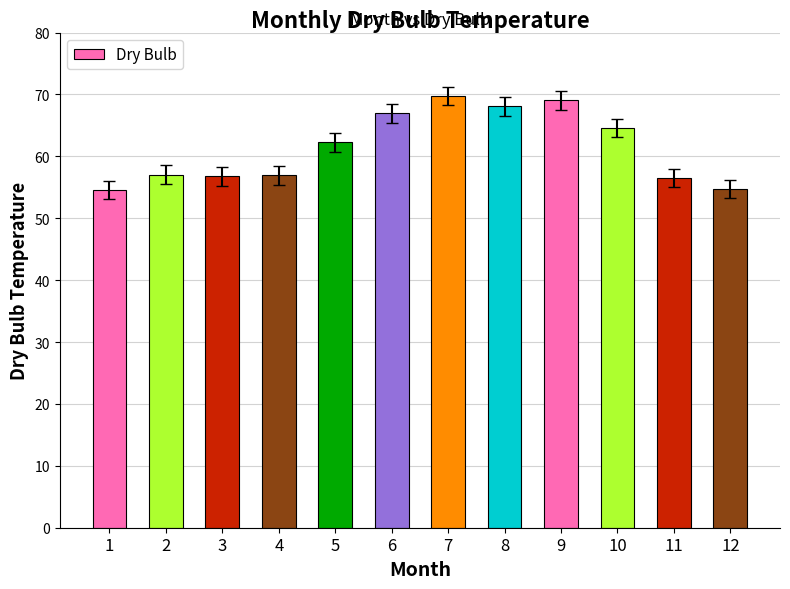

True or false: the data shows 34.5 at 9.

False